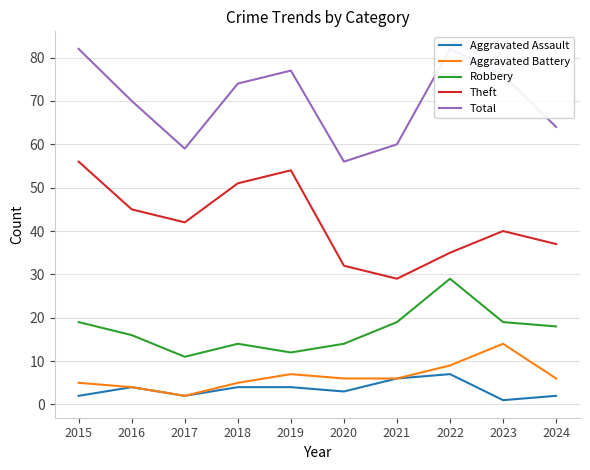

What is the sum of the Aggravated Assault values at 2018 and 2016?

8